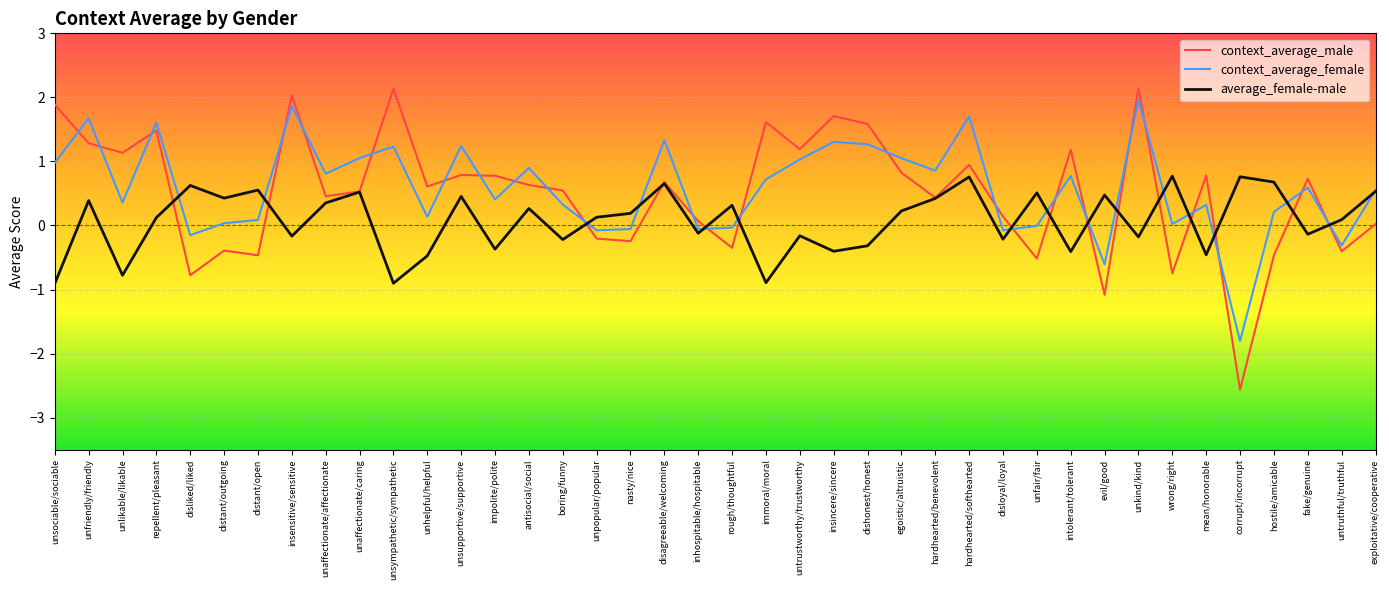

What position from the right is antisocial/social?

26